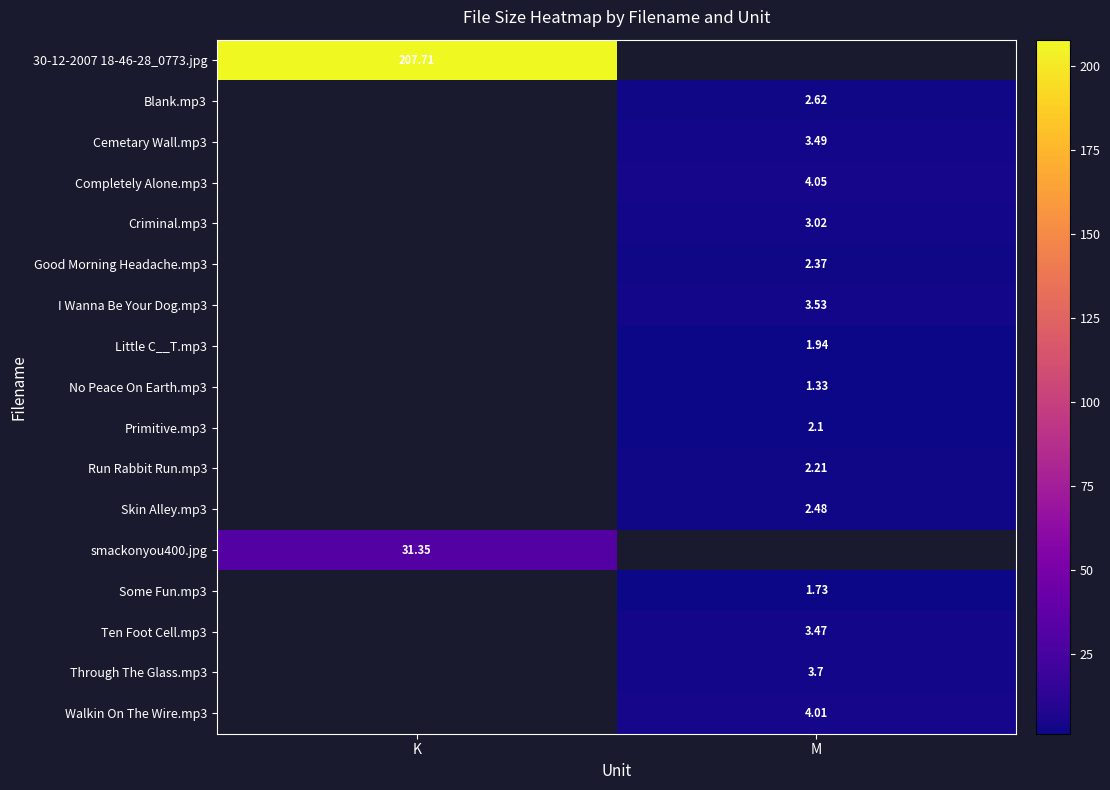

List the labels in order of Through The Glass.mp3 value, smallest first.

K, M